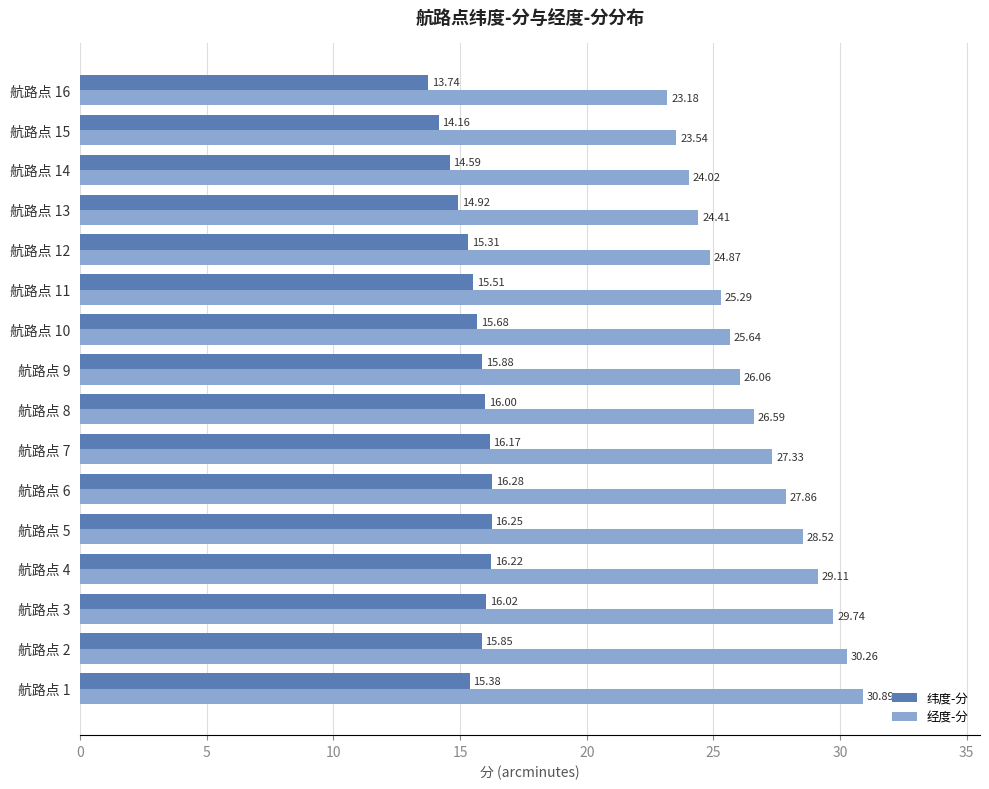

What is the difference between the second highest and minimum values in the 经度-分 series?

7.1